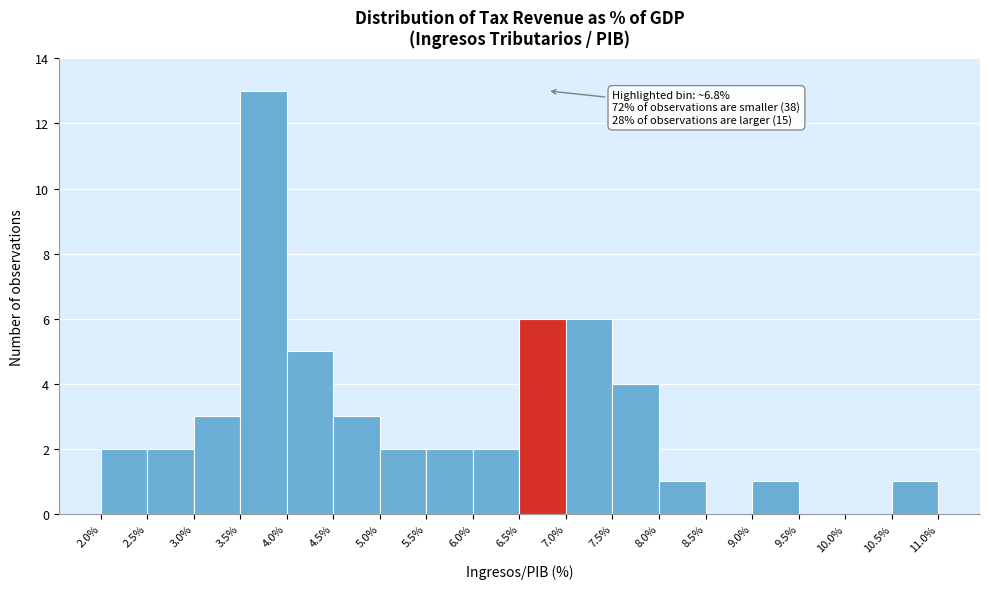

Over which range of the x-axis is the bar tallest?

3.5% to 4.0%